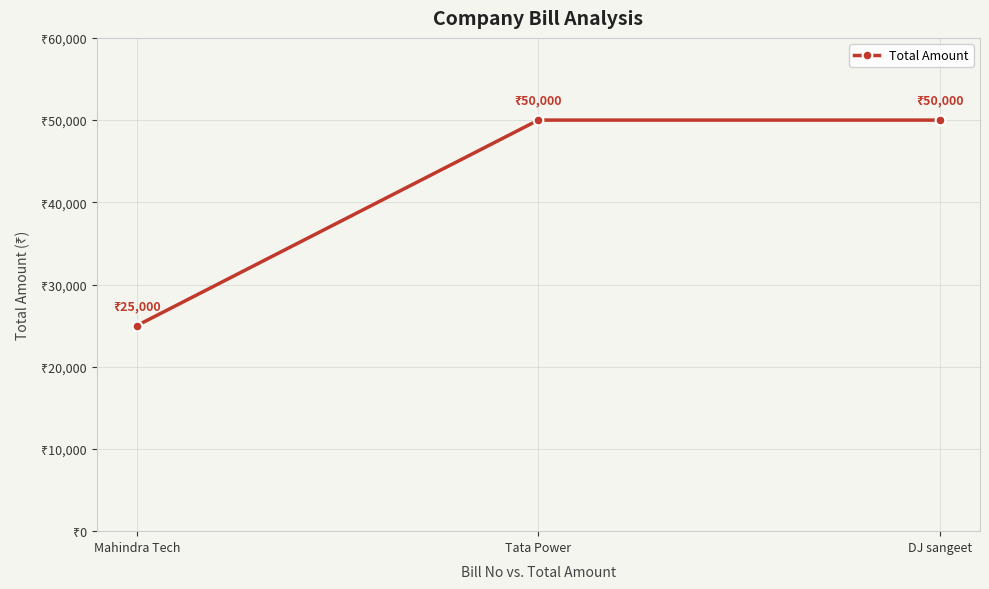

Does the chart have visible grid lines?

Yes